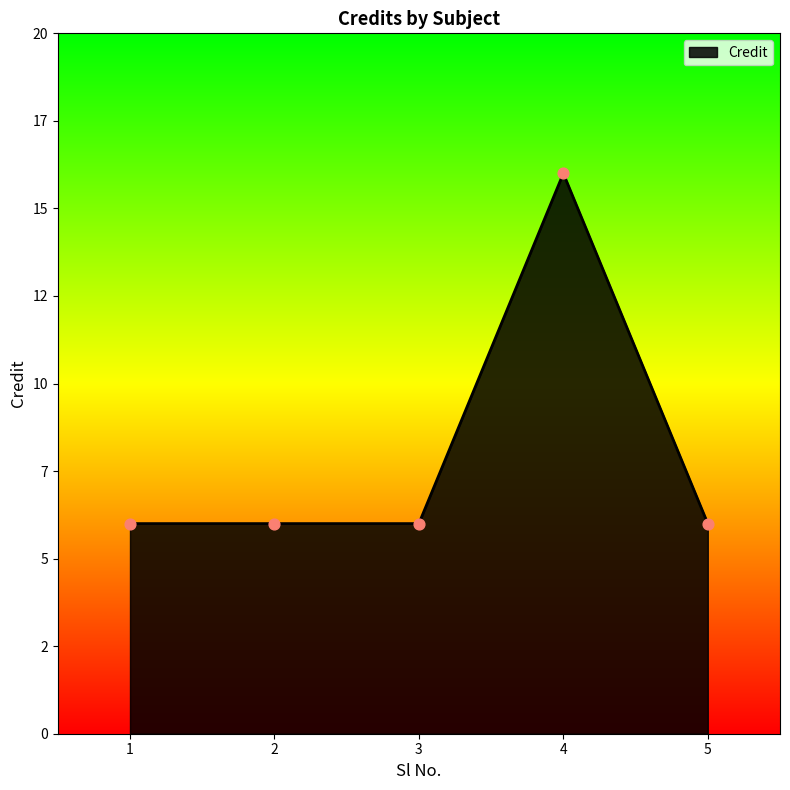

Between 4 and 3, which is larger?

4